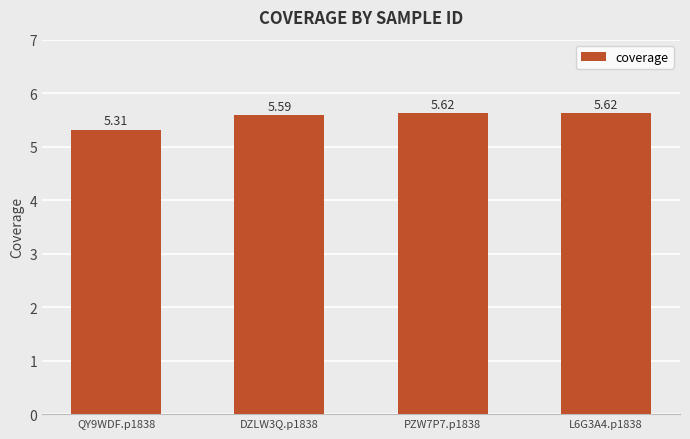

Which category has the lowest value across all series?

QY9WDF.p1838